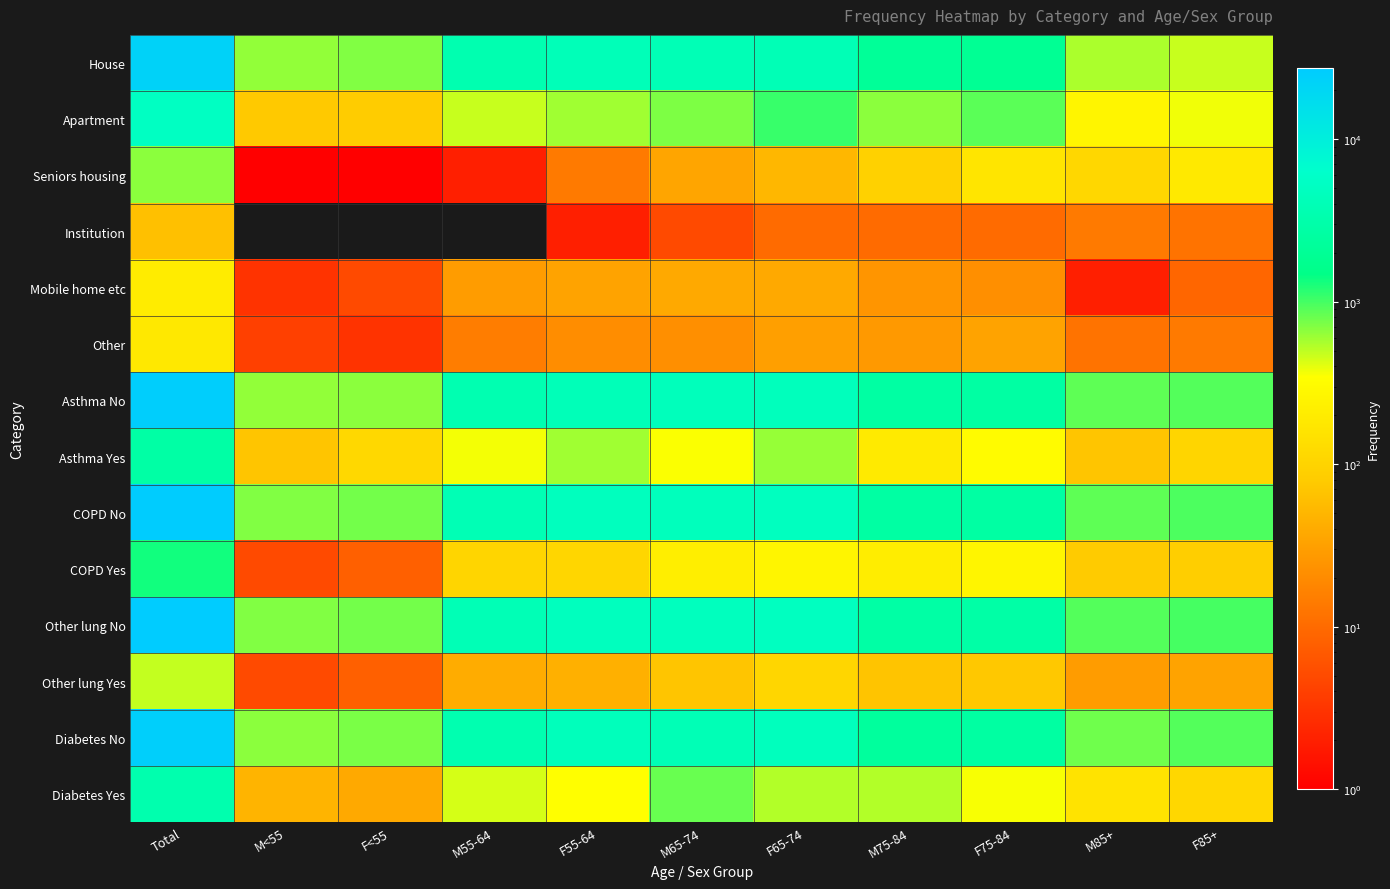

Reading left to right, transcribe all the data shown in this chart.

House: Total=22201	M<55=641	F<55=702	M55-64=3557	F55-64=4190	M65-74=4036	F65-74=4018	M75-84=2115	F75-84=1905	M85+=560	F85+=477
Apartment: Total=5201	M<55=76	F<55=80	M55-64=477	F55-64=595	M65-74=718	F65-74=1075	M75-84=660	F75-84=881	M85+=267	F85+=372
Seniors housing: Total=661	M<55=1	F<55=1	M55-64=2	F55-64=14	M65-74=35	F65-74=52	M75-84=94	F75-84=165	M85+=113	F85+=184
Institution: Total=63	M<55=0	F<55=0	M55-64=0	F55-64=2	M65-74=5	F65-74=10	M75-84=10	F75-84=10	M85+=14	F85+=12
Mobile home etc: Total=204	M<55=3	F<55=5	M55-64=29	F55-64=33	M65-74=38	F65-74=38	M75-84=25	F75-84=22	M85+=2	F85+=9
Other: Total=183	M<55=4	F<55=3	M55-64=15	F55-64=21	M65-74=22	F65-74=31	M75-84=27	F75-84=34	M85+=12	F85+=14
Asthma No: Total=25194	M<55=644	F<55=660	M55-64=3649	F55-64=4206	M65-74=4420	F65-74=4513	M75-84=2671	F75-84=2643	M85+=865	F85+=923
Asthma Yes: Total=2798	M<55=69	F<55=115	M55-64=365	F55-64=590	M65-74=353	F65-74=629	M75-84=191	F75-84=311	M85+=70	F85+=105
COPD No: Total=26664	M<55=708	F<55=767	M55-64=3910	F55-64=4689	M65-74=4561	F65-74=4884	M75-84=2653	F75-84=2692	M85+=857	F85+=943
COPD Yes: Total=1328	M<55=5	F<55=8	M55-64=104	F55-64=107	M65-74=212	F65-74=258	M75-84=209	F75-84=262	M85+=78	F85+=85
Other lung No: Total=27511	M<55=708	F<55=767	M55-64=3973	F55-64=4752	M65-74=4703	F65-74=5034	M75-84=2794	F75-84=2880	M85+=906	F85+=994
Other lung Yes: Total=481	M<55=5	F<55=8	M55-64=41	F55-64=44	M65-74=70	F65-74=108	M75-84=68	F75-84=74	M85+=29	F85+=34
Diabetes No: Total=24629	M<55=664	F<55=737	M55-64=3579	F55-64=4459	M65-74=3967	F65-74=4607	M75-84=2324	F75-84=2596	M85+=780	F85+=916
Diabetes Yes: Total=3363	M<55=49	F<55=38	M55-64=435	F55-64=337	M65-74=806	F65-74=535	M75-84=538	F75-84=358	M85+=155	F85+=112